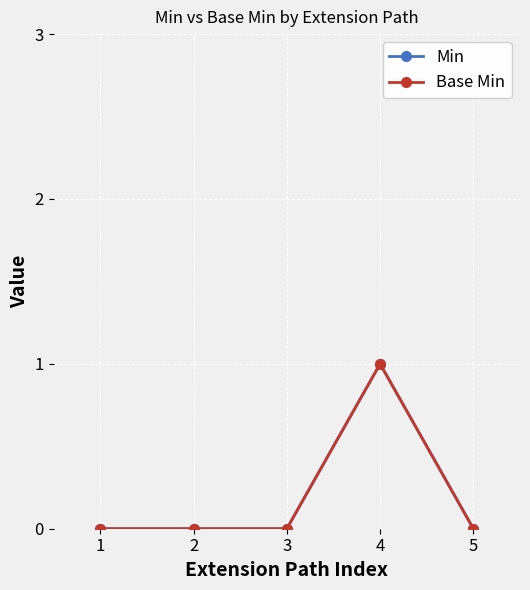

Is this an area chart (filled region under the line)?

No